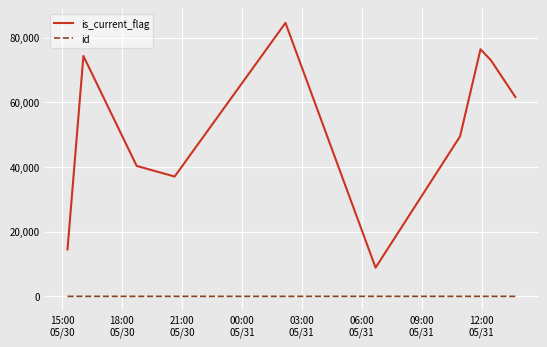

What is the maximum value shown in the chart?

84551